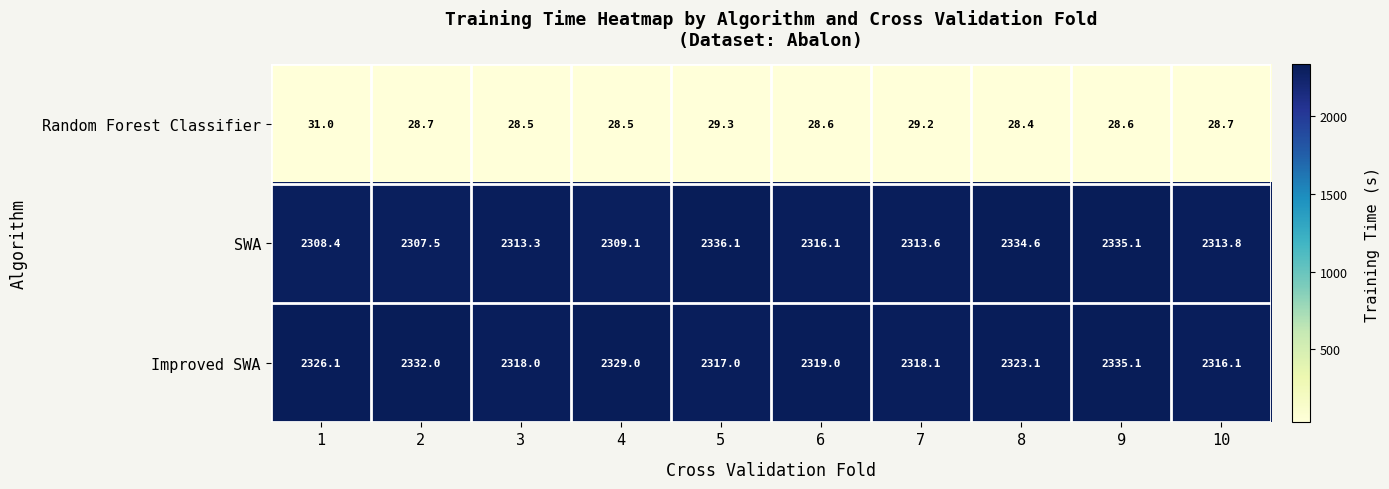

Is it true that Improved SWA equals 3267.4 at 5?

False